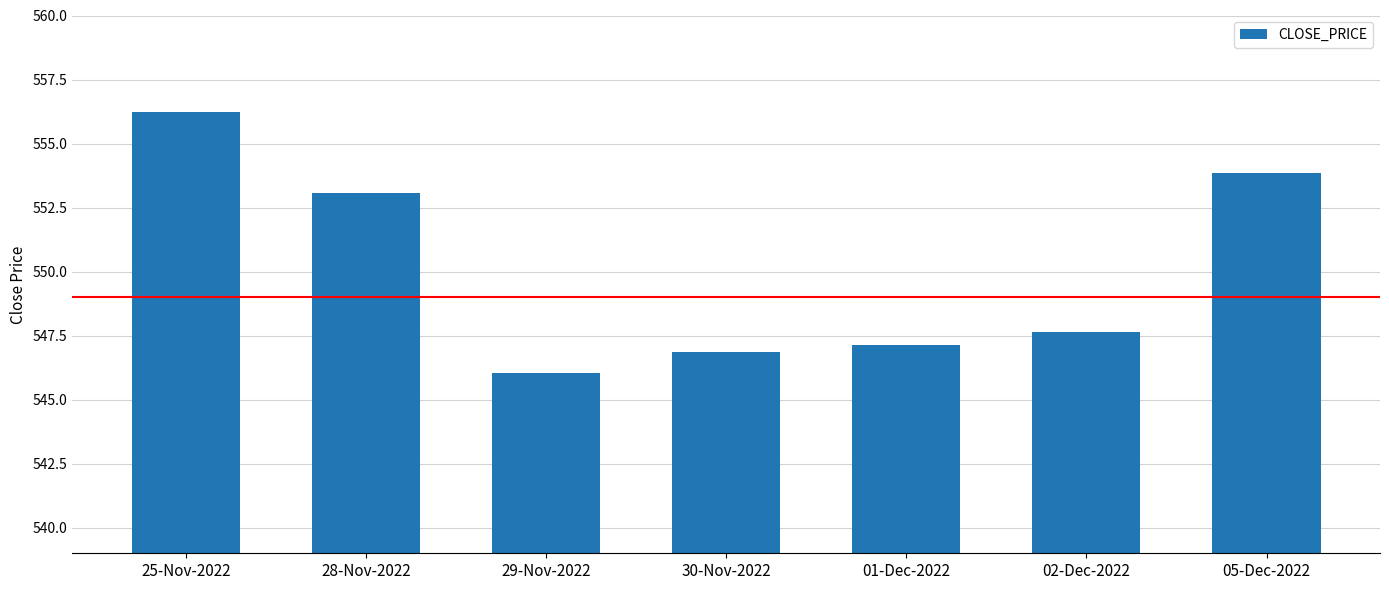

List the labels in order of value, largest first.

25-Nov-2022, 05-Dec-2022, 28-Nov-2022, 02-Dec-2022, 01-Dec-2022, 30-Nov-2022, 29-Nov-2022